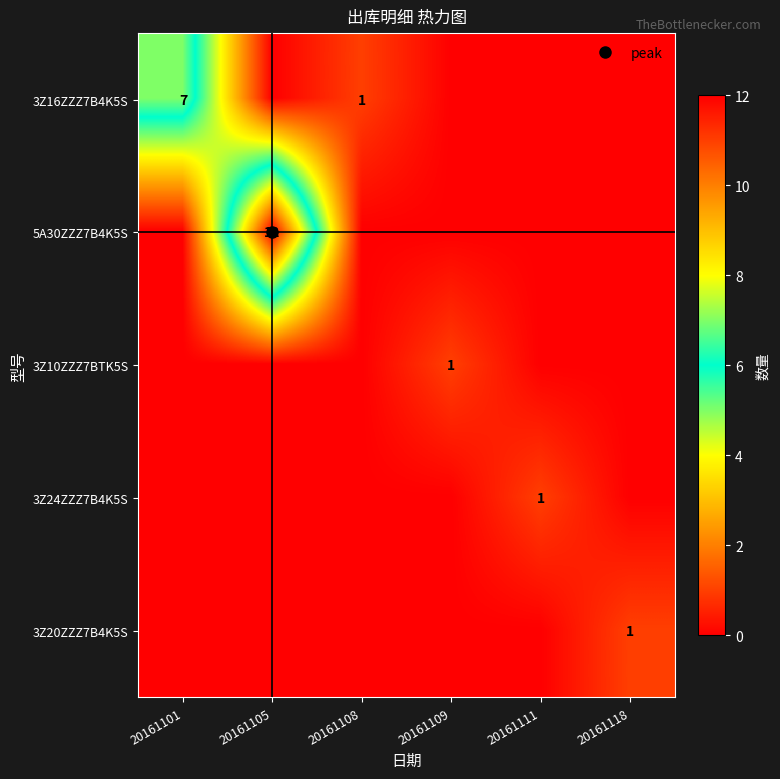

At which label does 5A30ZZZ7B4K5S reach its minimum?

20161101